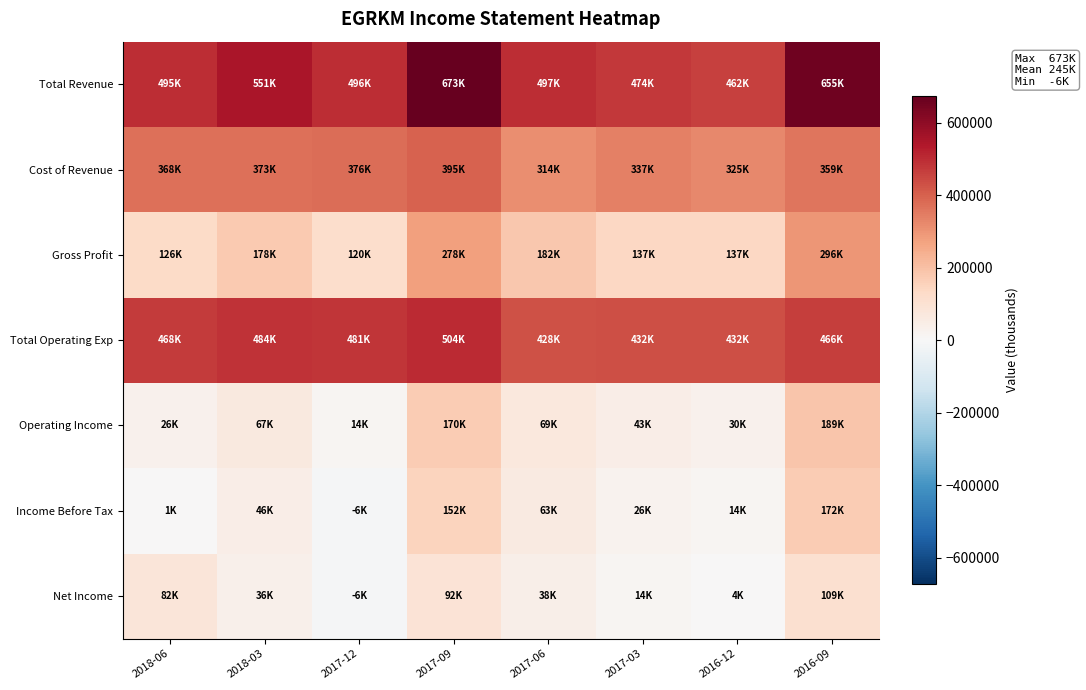

What is the difference between the highest and lowest values at 2017-03?

460500